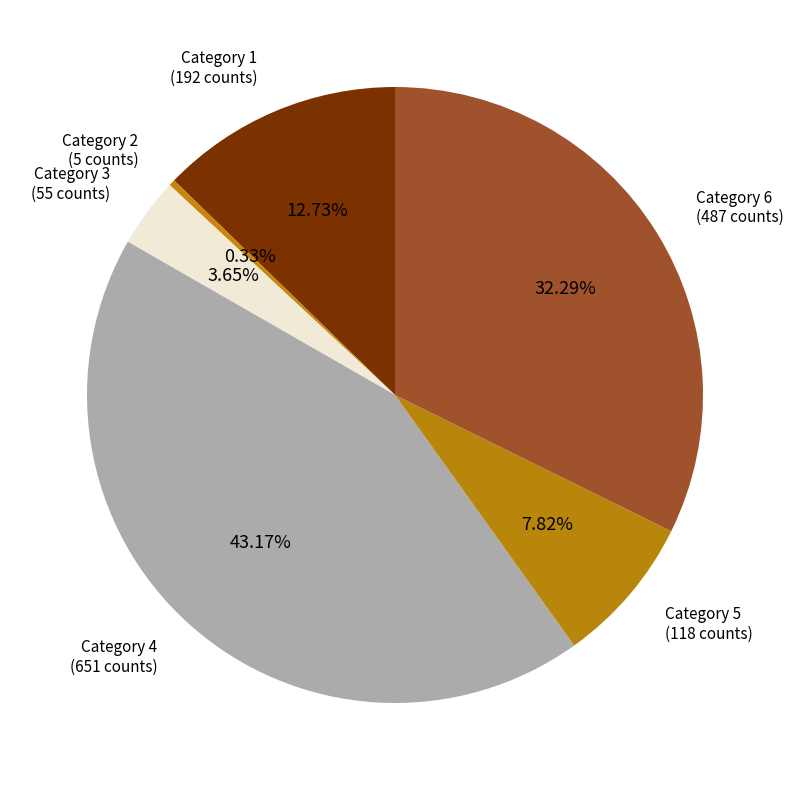

Does any single category account for the majority?

No